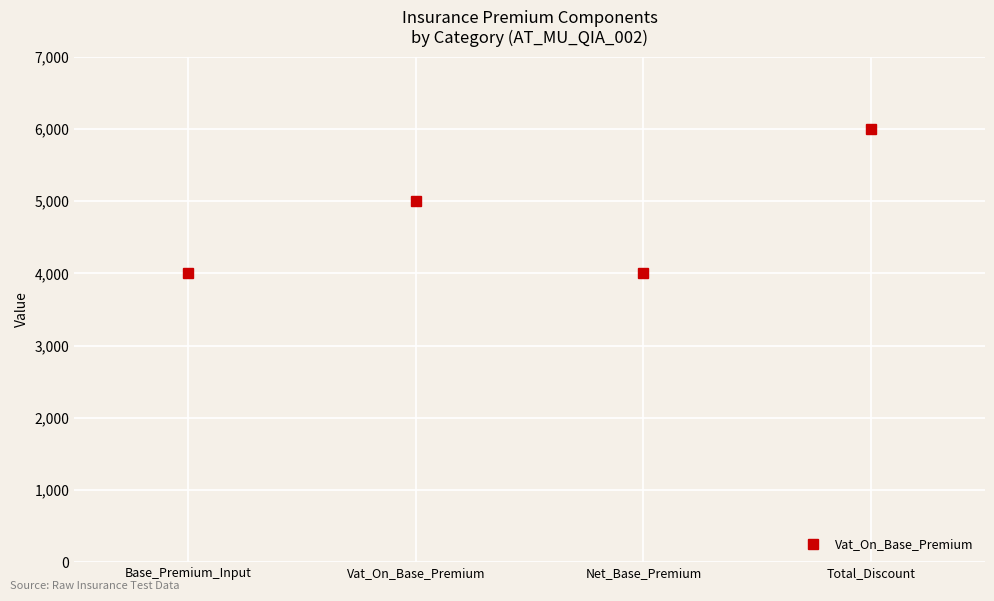

What is the ratio of the value at Base_Premium_Input to the value at Net_Base_Premium?

1.0